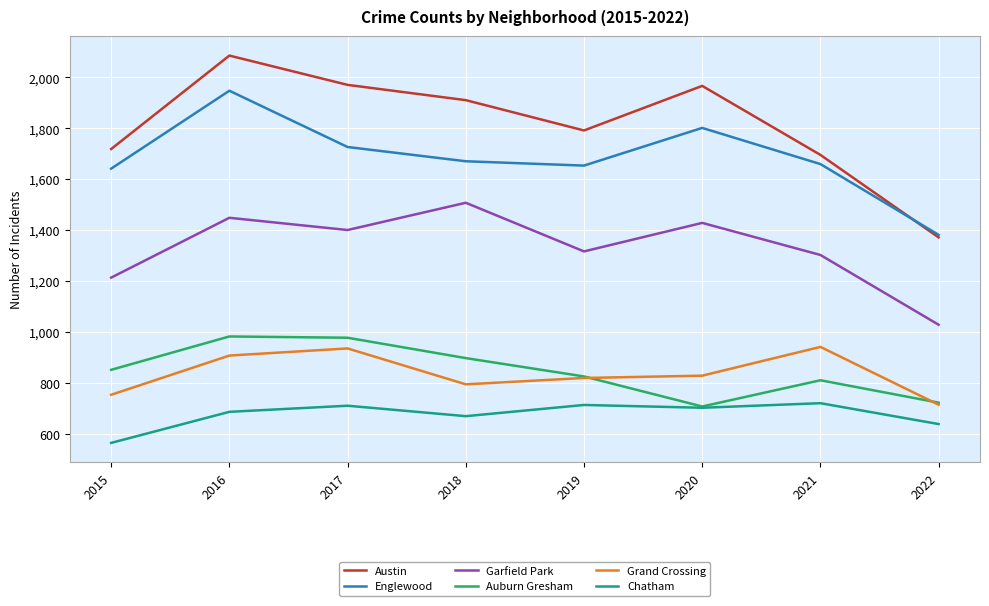

What is the difference between the second highest and minimum values in the Chatham series?

149